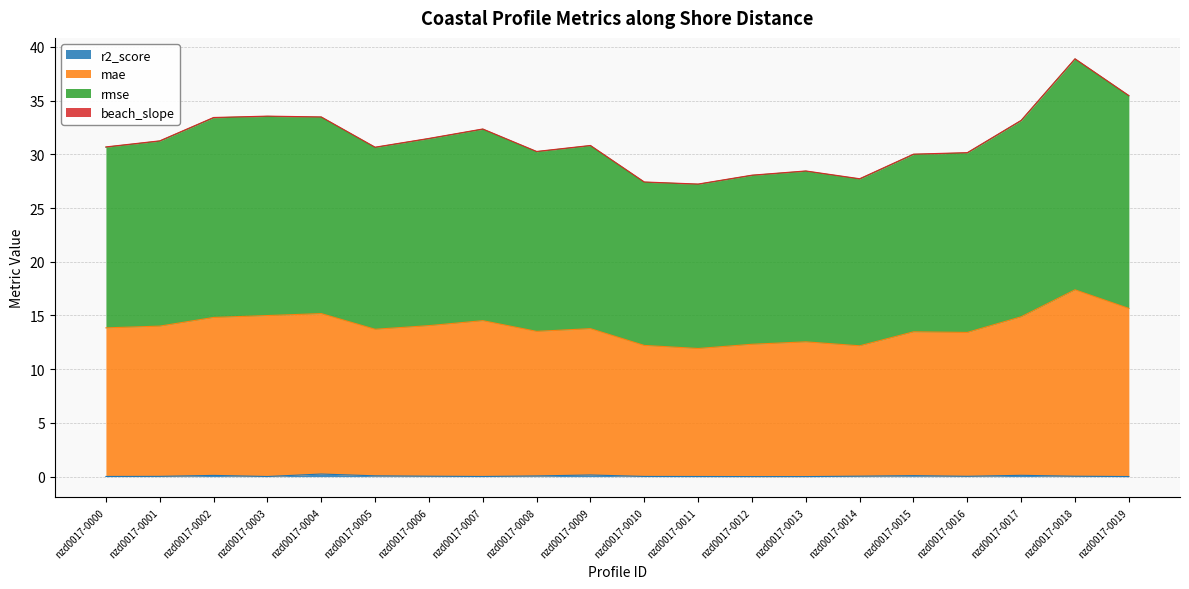

What is the value of the mae point at the 20th from the left?

15.7